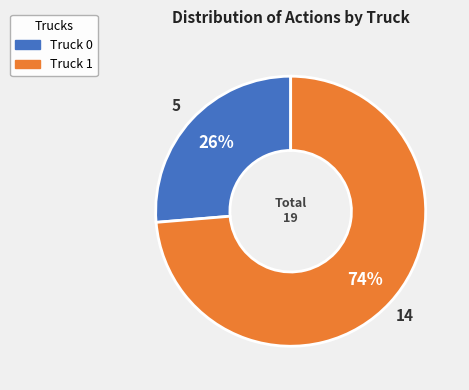

How many slices are in this pie chart?

2